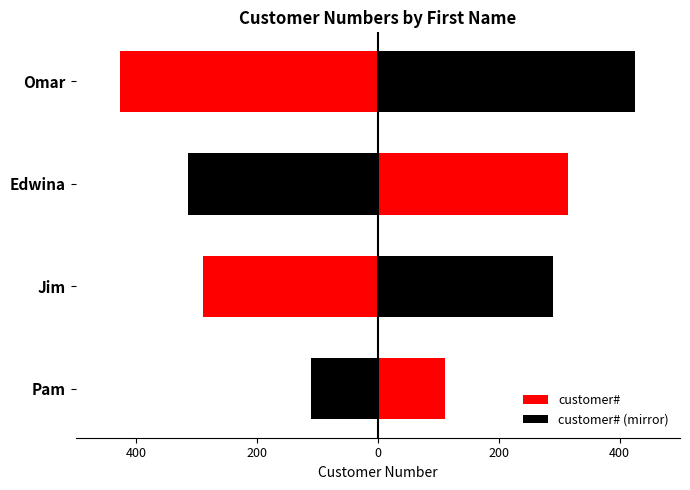

Is it true that customer# (mirror) equals -62 at Pam?

False